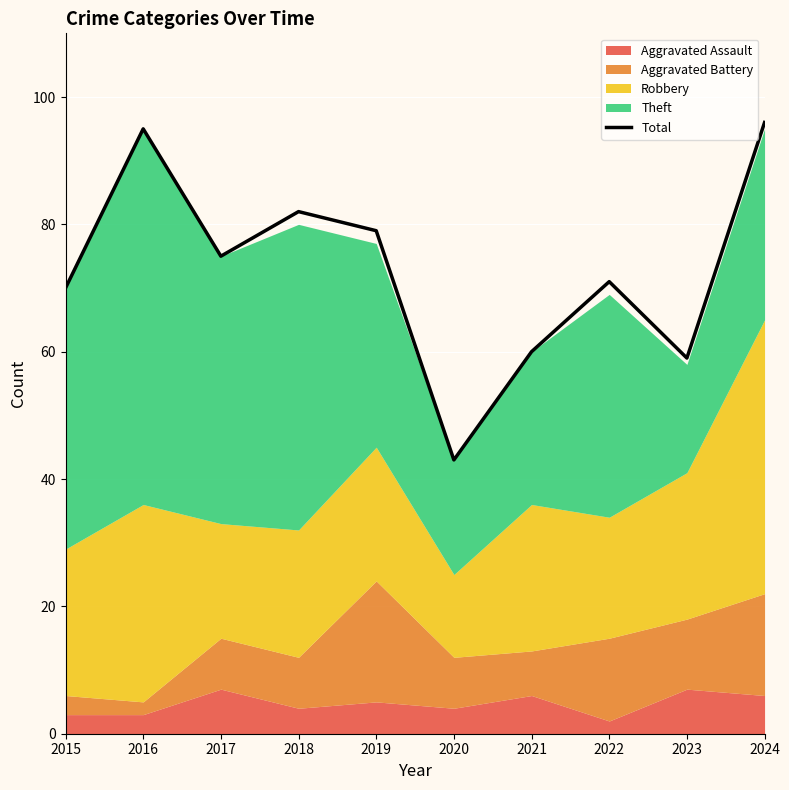

List the labels in order of value, largest first.

2024, 2016, 2018, 2019, 2017, 2022, 2015, 2021, 2023, 2020